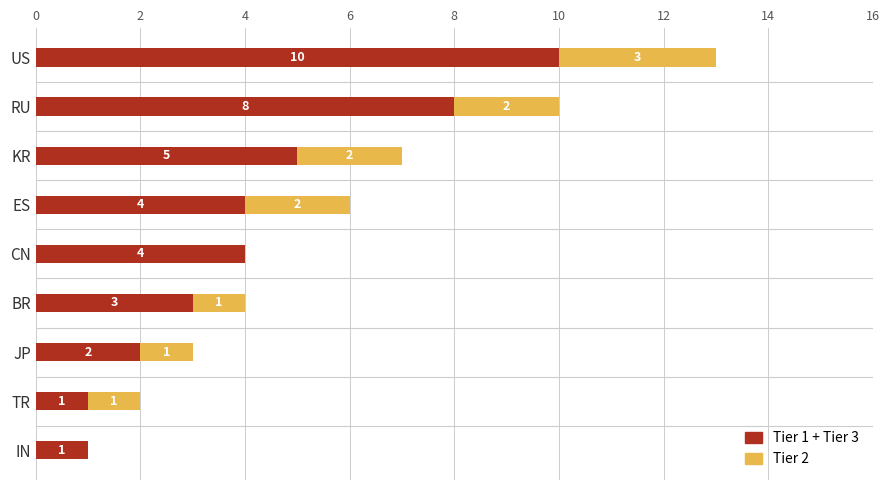

What is the highest value of the Tier 1 + Tier 3 series?

10